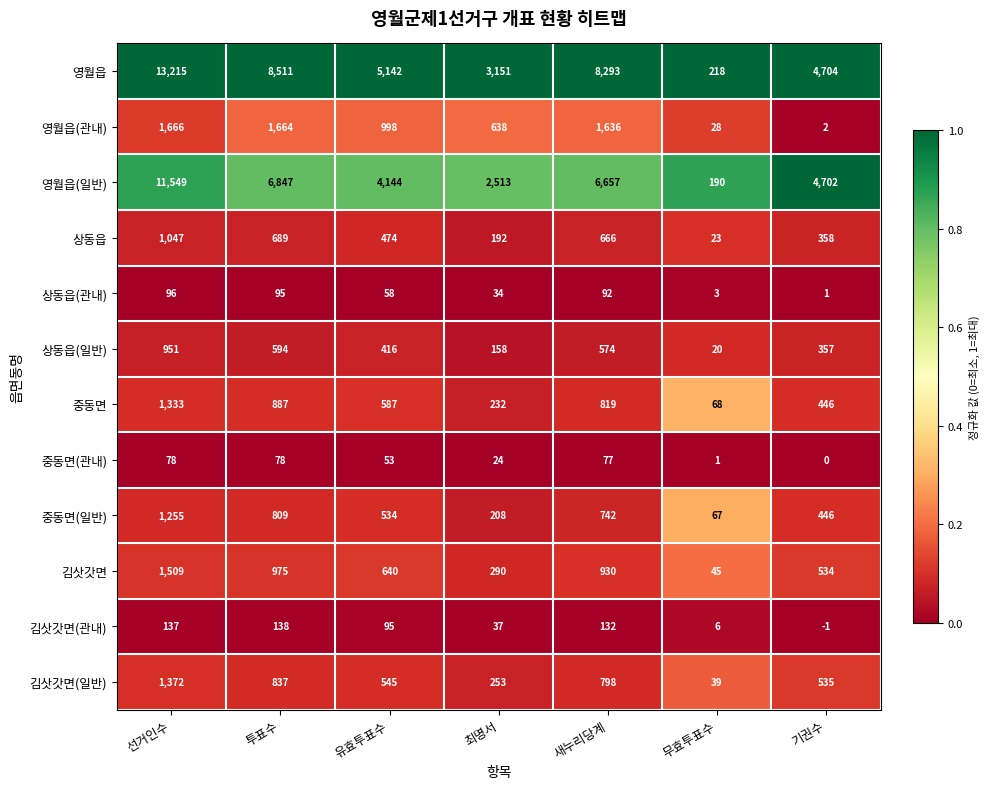

How many values in the 상동읍 series are below 474?

3